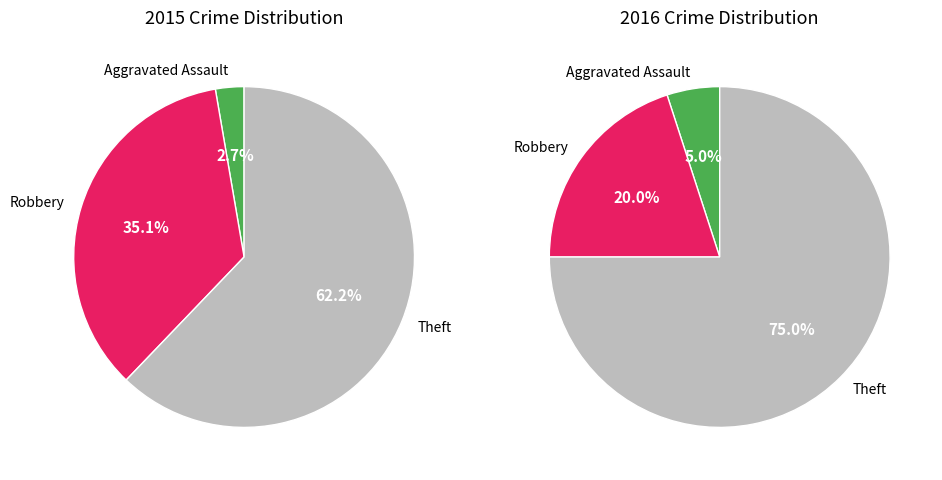

What percentage do values_2015 and 2 together represent?

64.9%